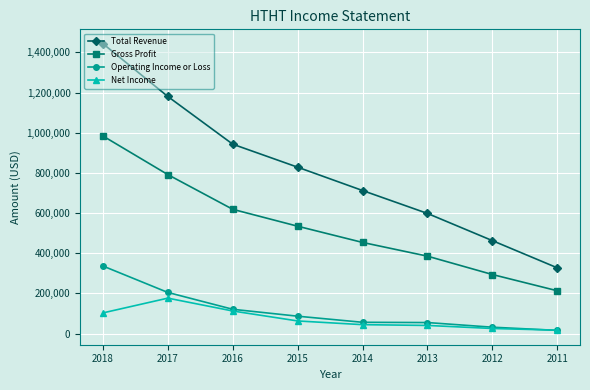

True or false: Gross Profit and Net Income intersect in this chart.

False